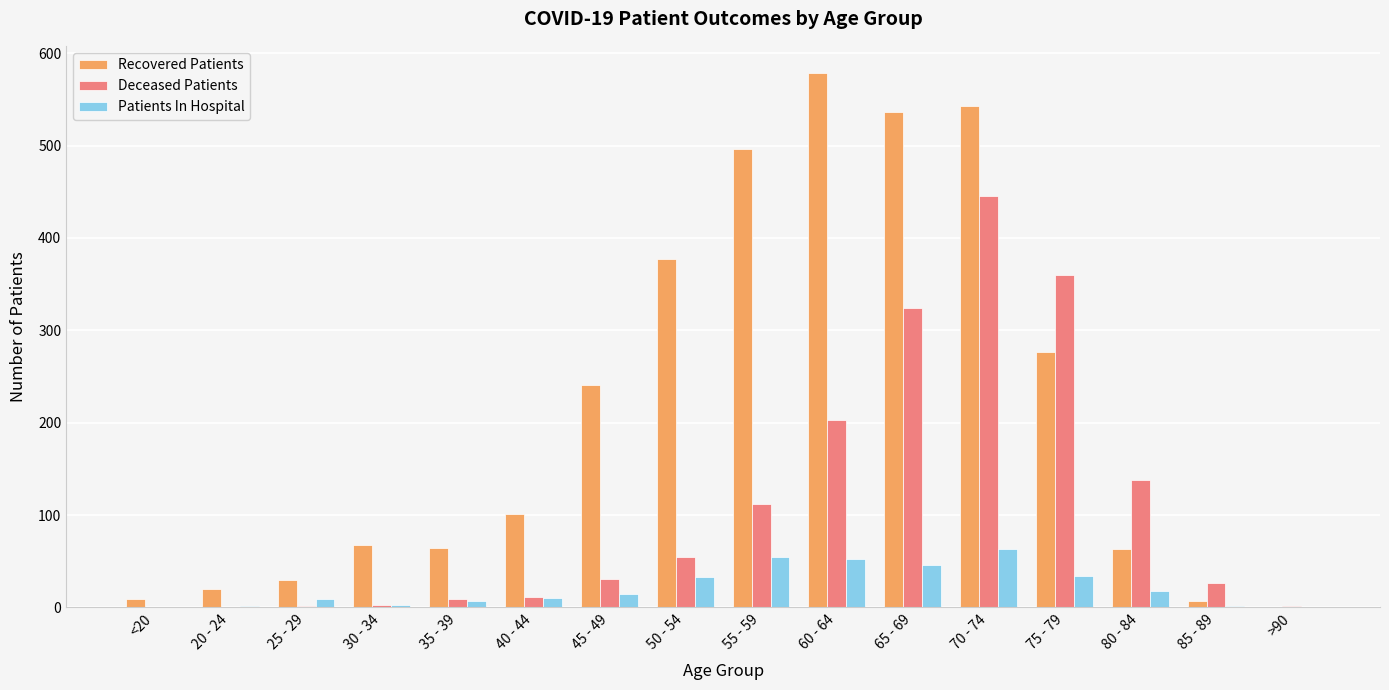

The value of Recovered Patients at 75 - 79 is 76. True or false?

False